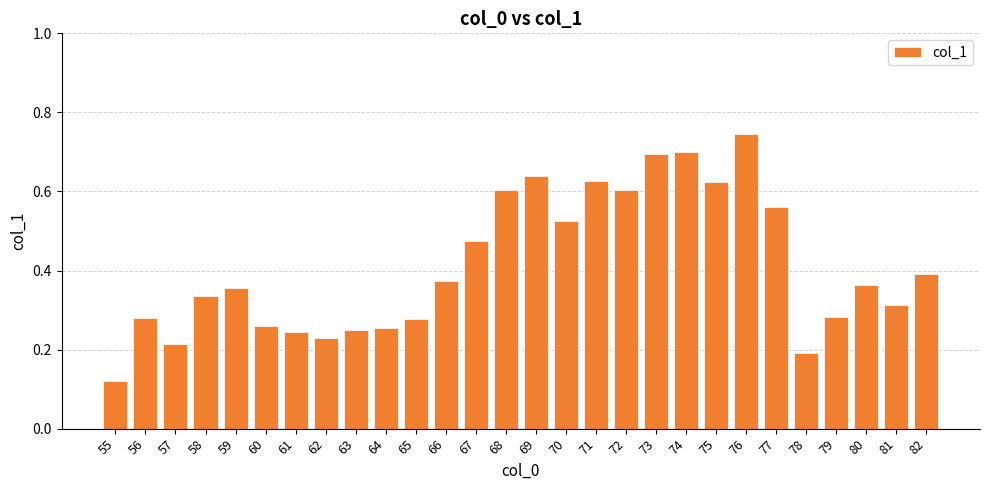

Does the chart contain stacked bars?

No